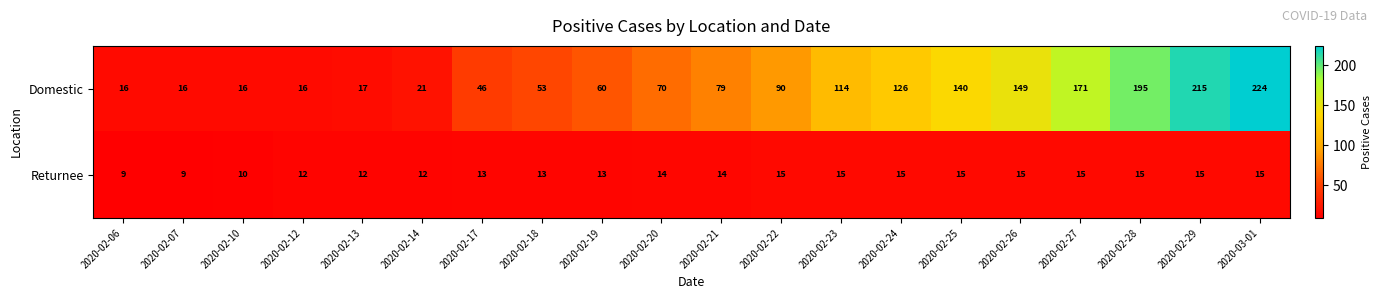

Count the Returnee values in the range 12 to 15.

17